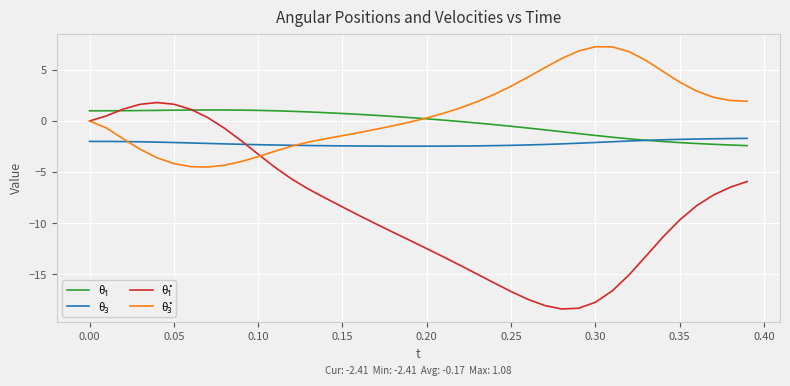

What is the maximum value shown in the chart?

7.3